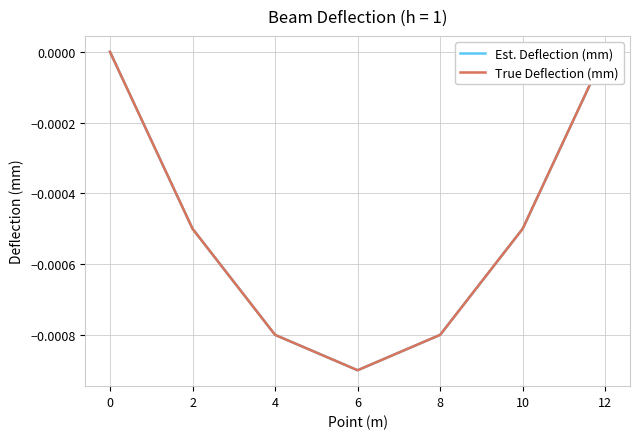

True or false: True Deflection (mm) and Est. Deflection (mm) intersect in this chart.

False